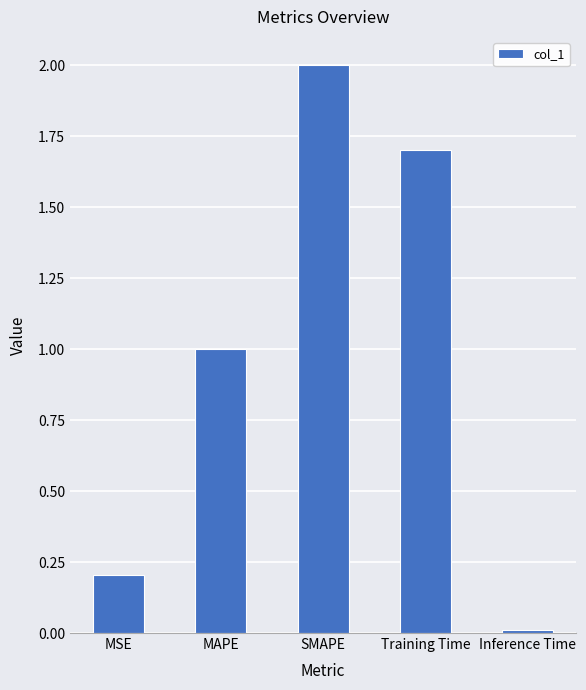

What is the greatest value displayed?

2.0